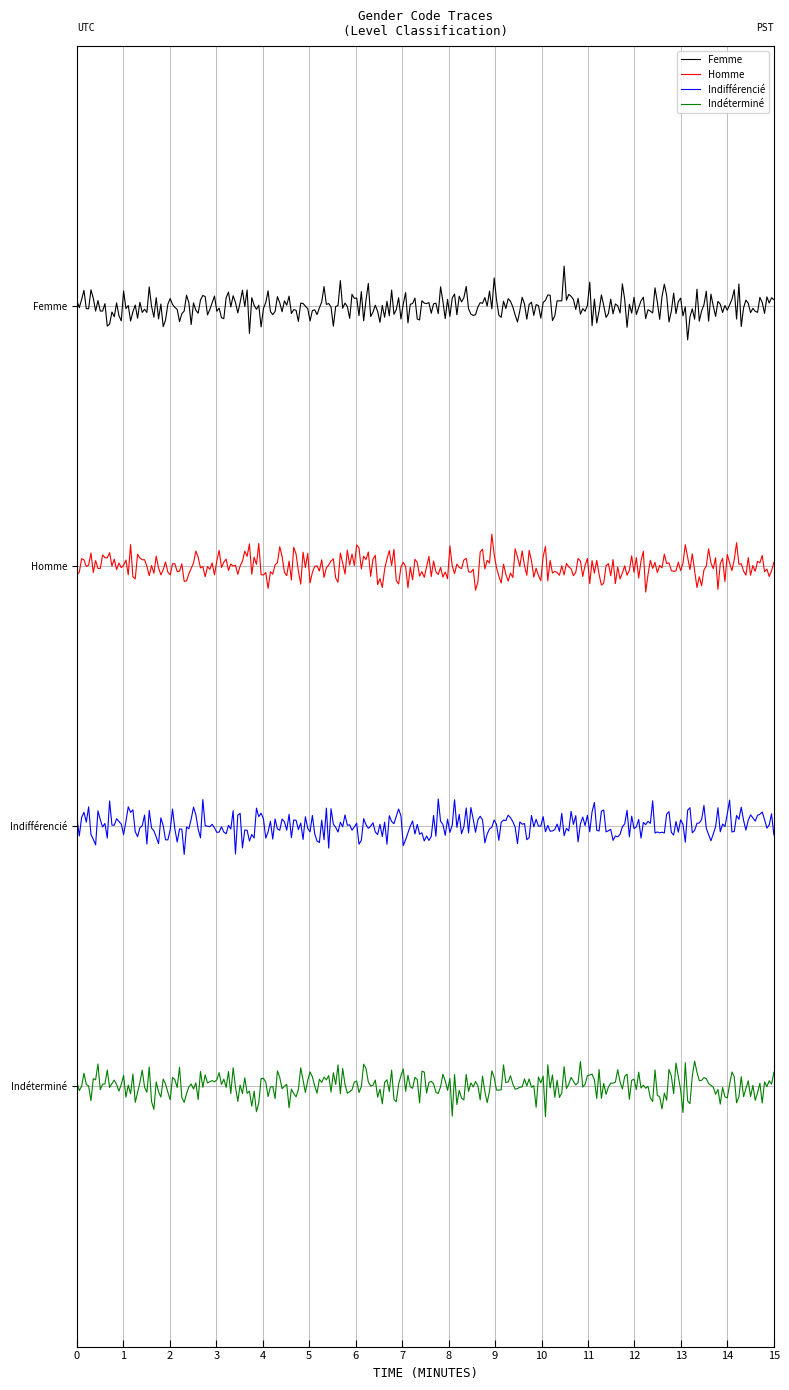

Is this an area chart (filled region under the line)?

No